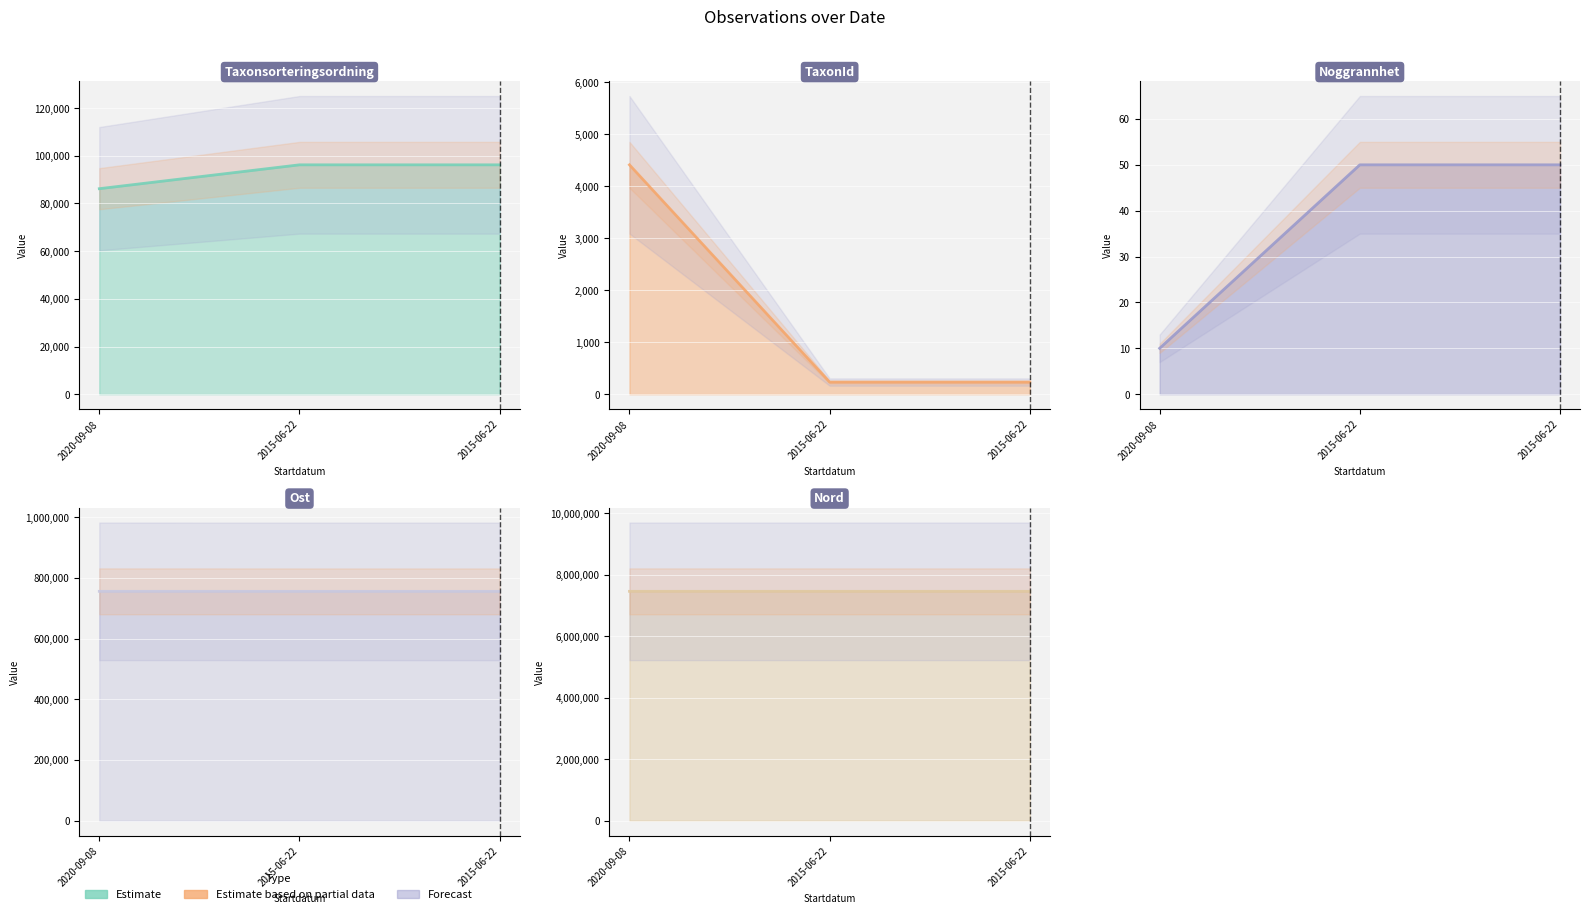

At how many categories does at least one series exceed 3037974?

3